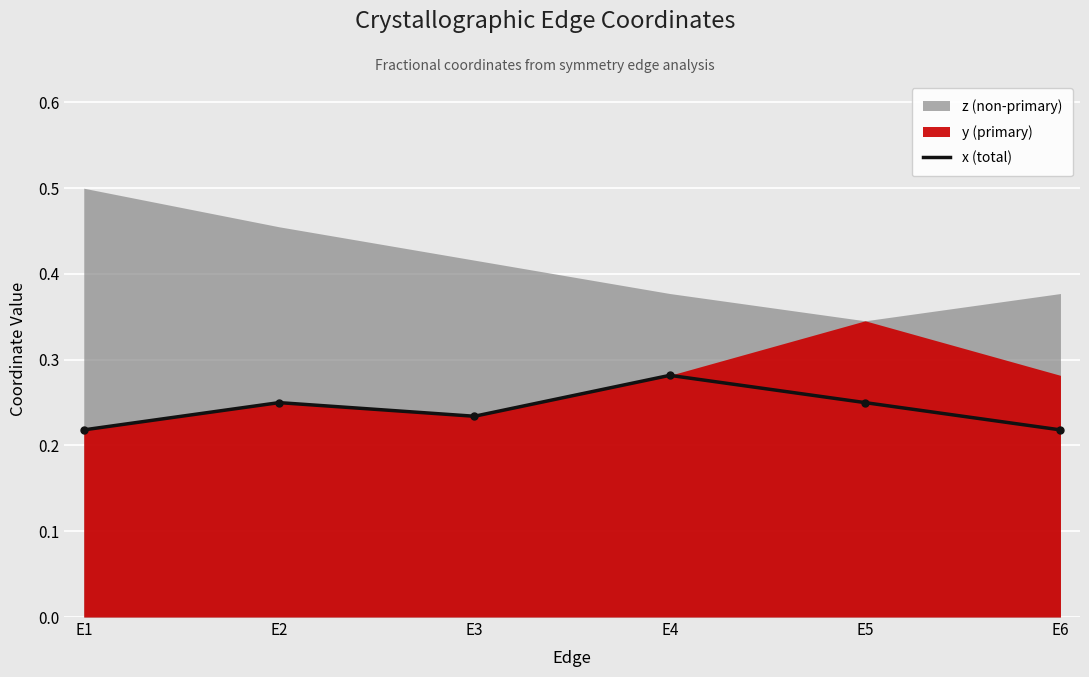

List the labels in order of value, largest first.

E4, E2, E5, E3, E1, E6